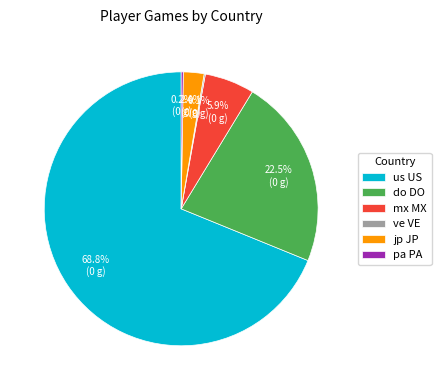

Which slice is the largest?

us US